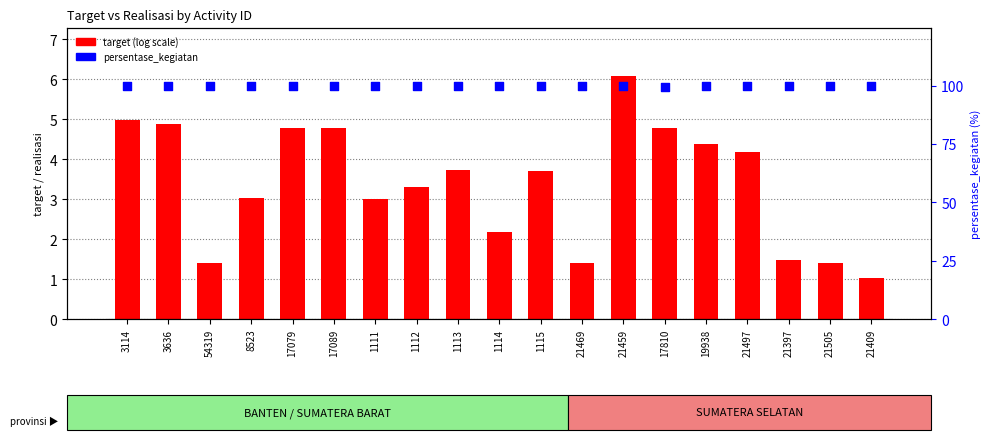

Which series has the largest Y range (max minus min)?

target (log)